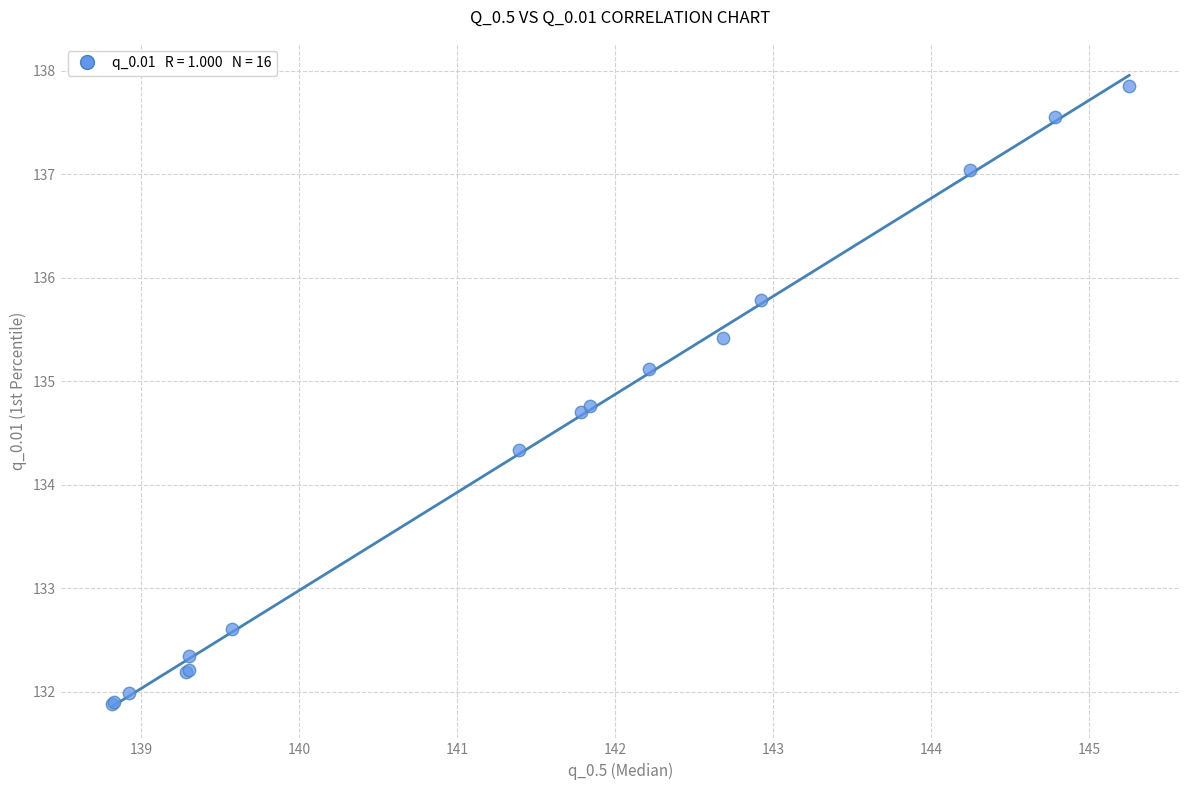

What Y value in the scatter plot is closest to 134?

134.3